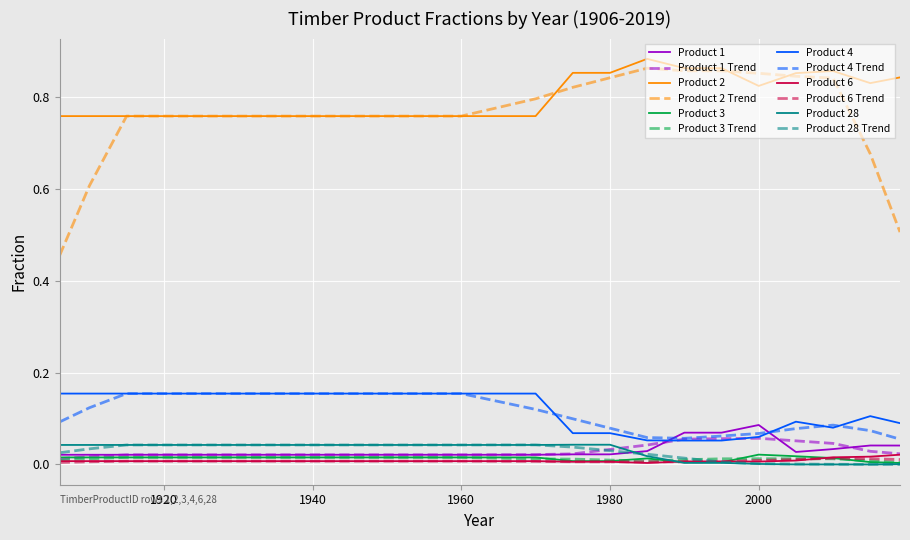

Count the Product 4 values in the range 0 to 1.

24